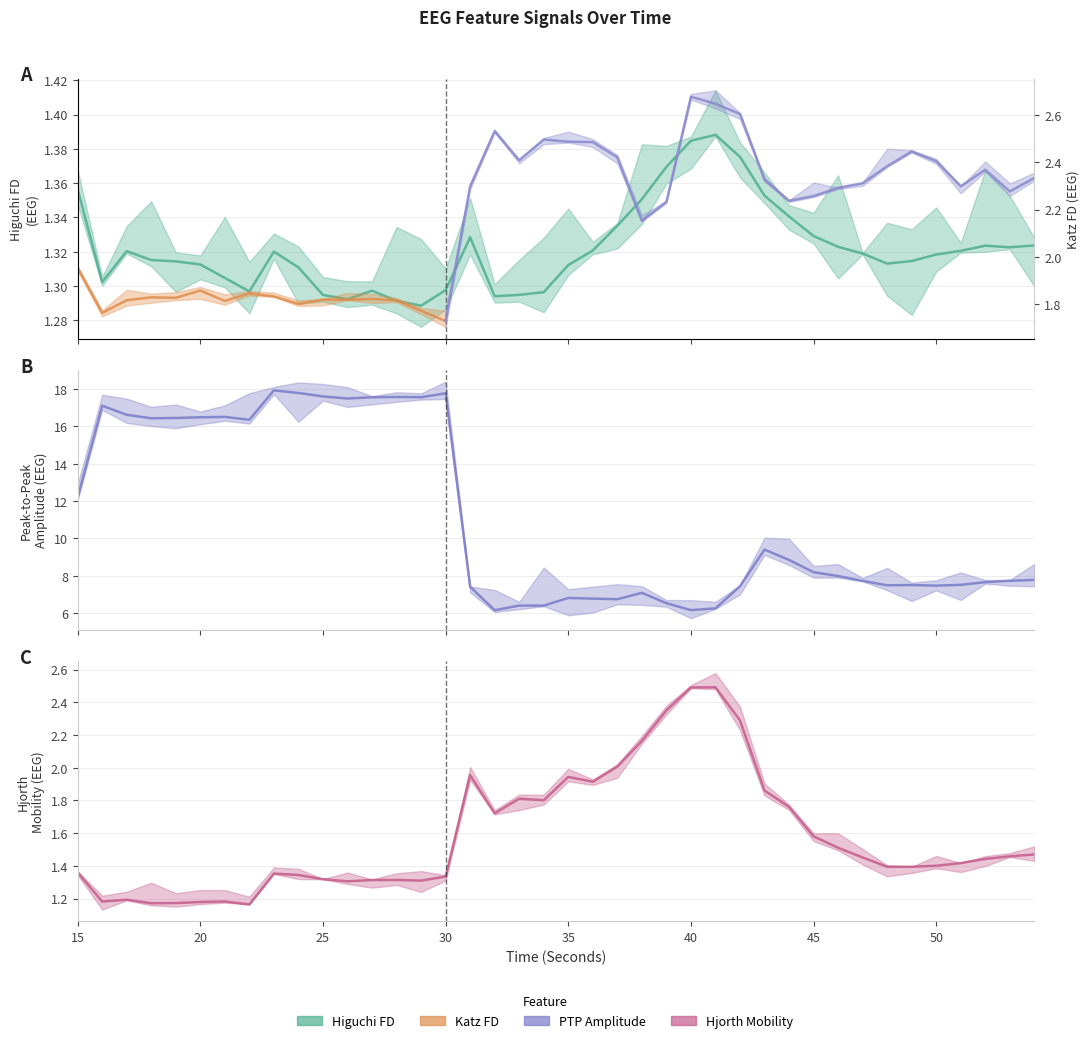

True or false: higuchi_fd_EEG and ptp_amp_EEG cross at least once.

False